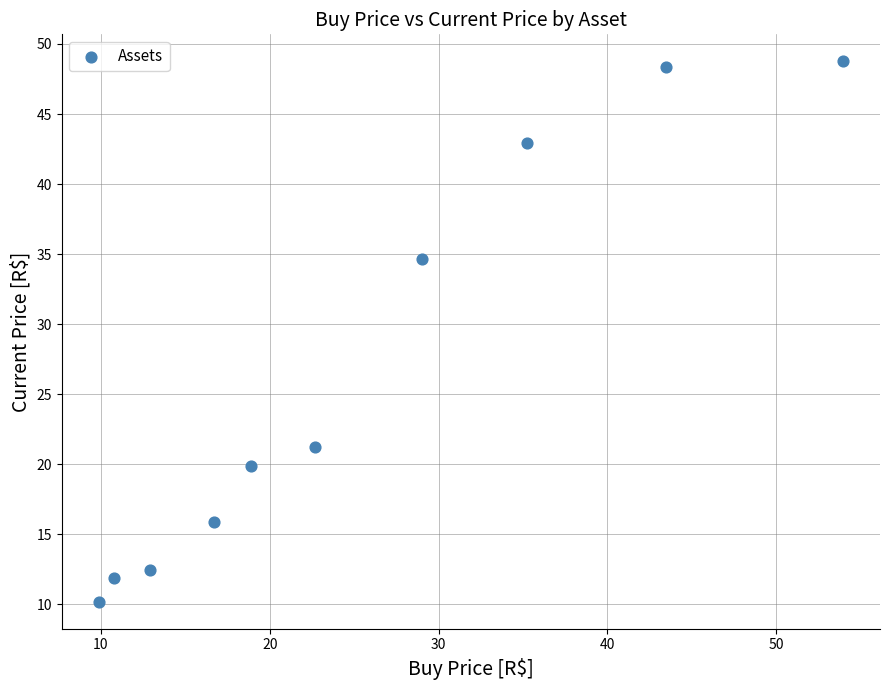

What is the average X value?

25.4